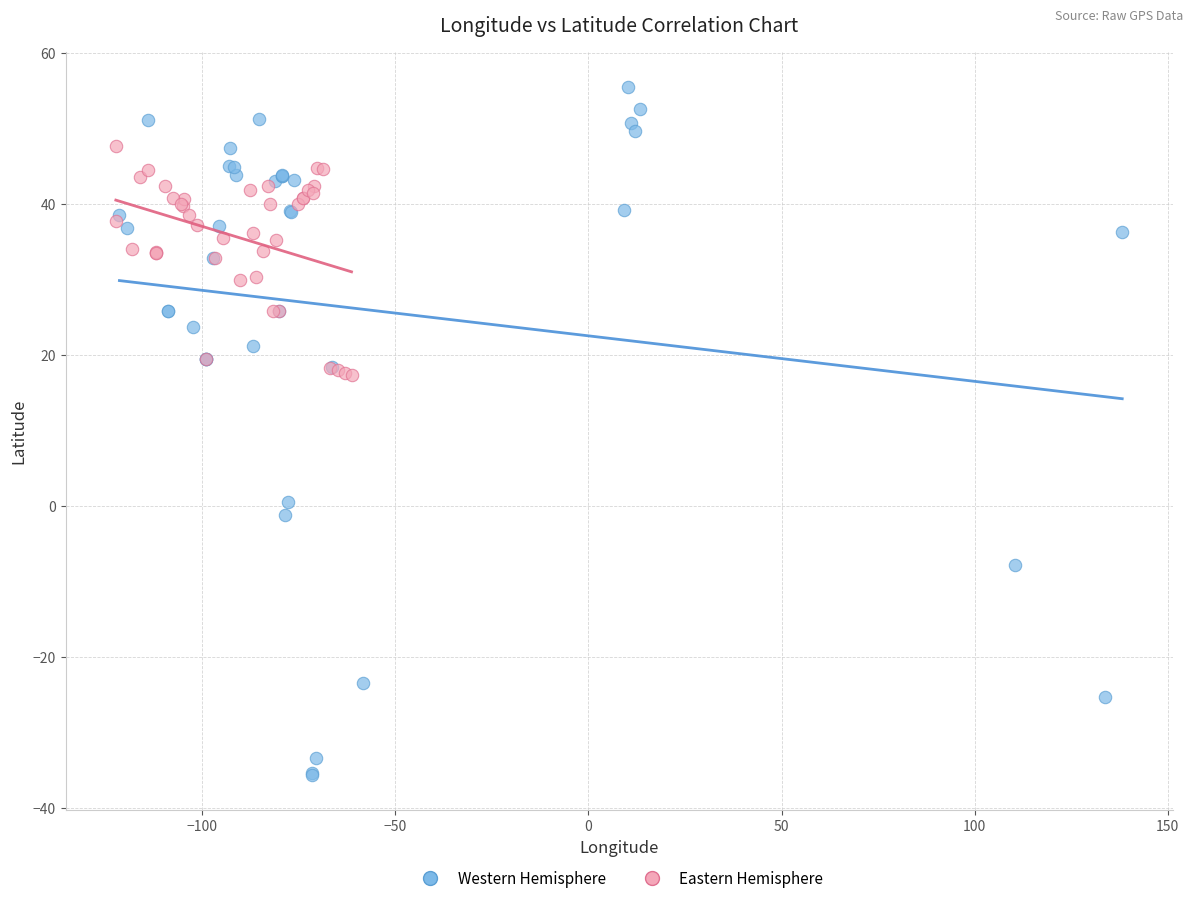

What are all the series names shown in the legend?

Western Hemisphere, Eastern Hemisphere